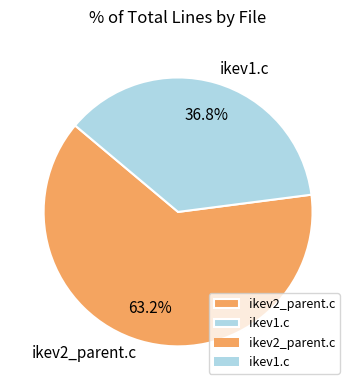

Which slice is the smallest?

ikev1.c